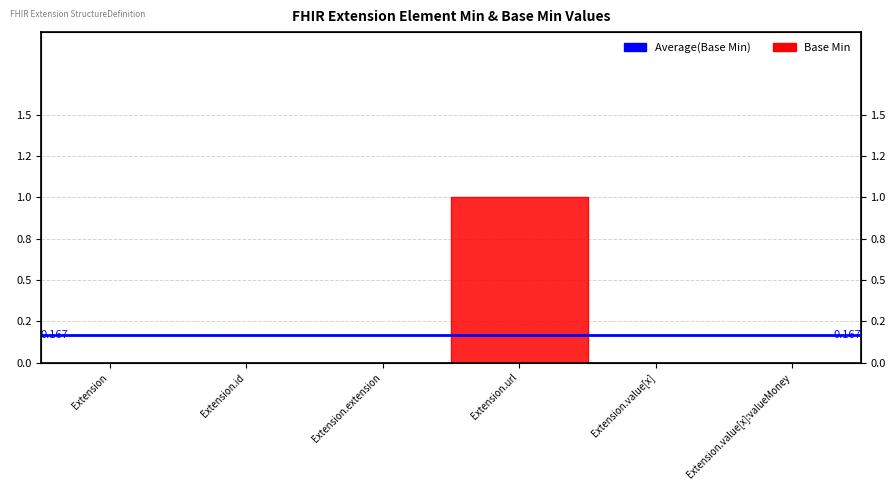

Is it true that the value at Extension.extension is 0?

True